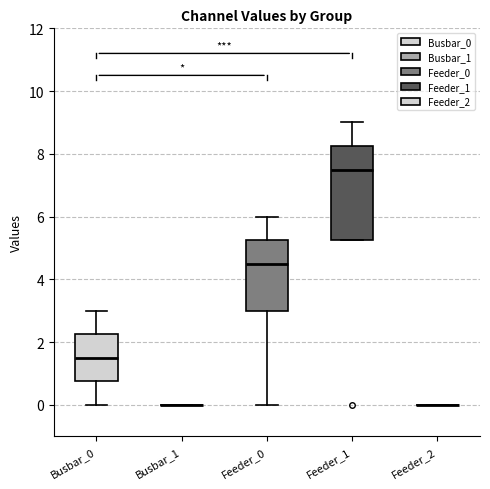

Reading left to right, read every box against the y-axis: the position of its median line, the range the box covers, and the ends of its whiskers. The values are not printed on the chart, so give them approximately, as read against the axis.

Busbar_0: median 1.6, box 0.8 to 2.2, whiskers 0.0 to 3.0
Busbar_1: box collapsed to a line at 0.0, whiskers 0.0 to 0.0
Feeder_0: median 4.6, box 3.0 to 5.2, whiskers 0.0 to 6.0
Feeder_1: median 7.6, box 5.2 to 8.2, whiskers 5.2 to 9.0
Feeder_2: box collapsed to a line at 0.0, whiskers 0.0 to 0.0